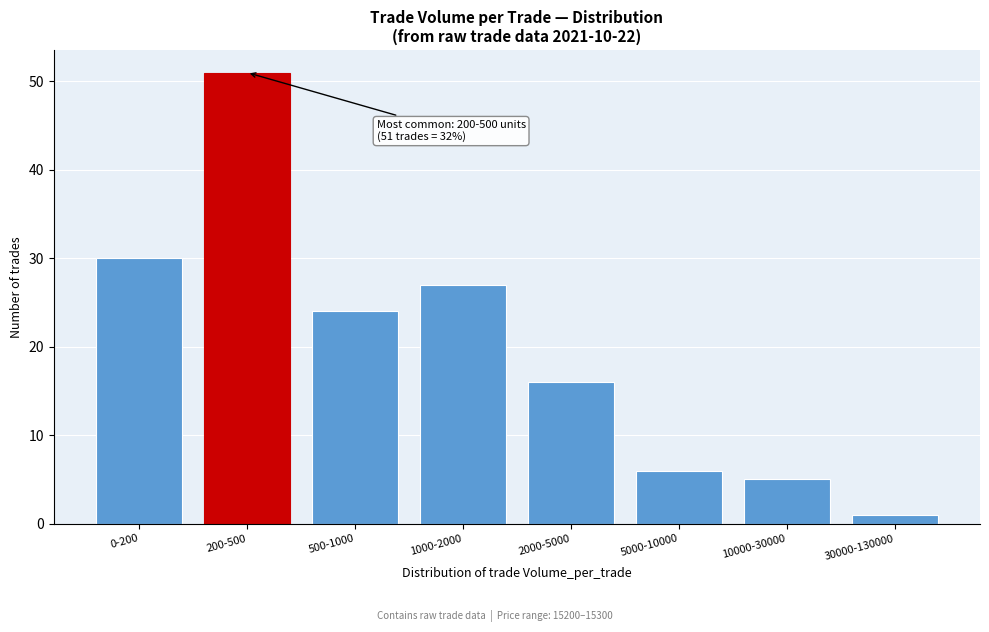

Reading left to right, transcribe all the data shown in this chart.

30	51	24	27	16	6	5	1